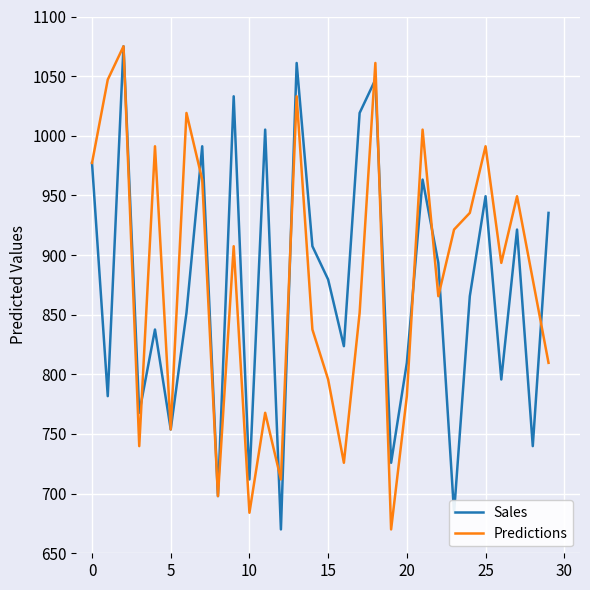

Reading right to left, what are all the values shown in this chart?

Sales: 935.3	739.8	921.4	795.7	949.3	865.5	684.0	893.4	963.3	809.7	725.9	1047.1	1019.1	823.6	879.5	907.4	1061.0	670.0	1005.2	711.9	1033.1	697.9	991.2	851.6	753.8	837.6	767.8	1075.0	781.7	977.2
Predictions: 809.7	879.5	949.3	893.4	991.2	935.3	921.4	865.5	1005.2	781.7	670.0	1061.0	851.6	725.9	795.7	837.6	1033.1	711.9	767.8	684.0	907.4	697.9	963.3	1019.1	753.8	991.2	739.8	1075.0	1047.1	977.2